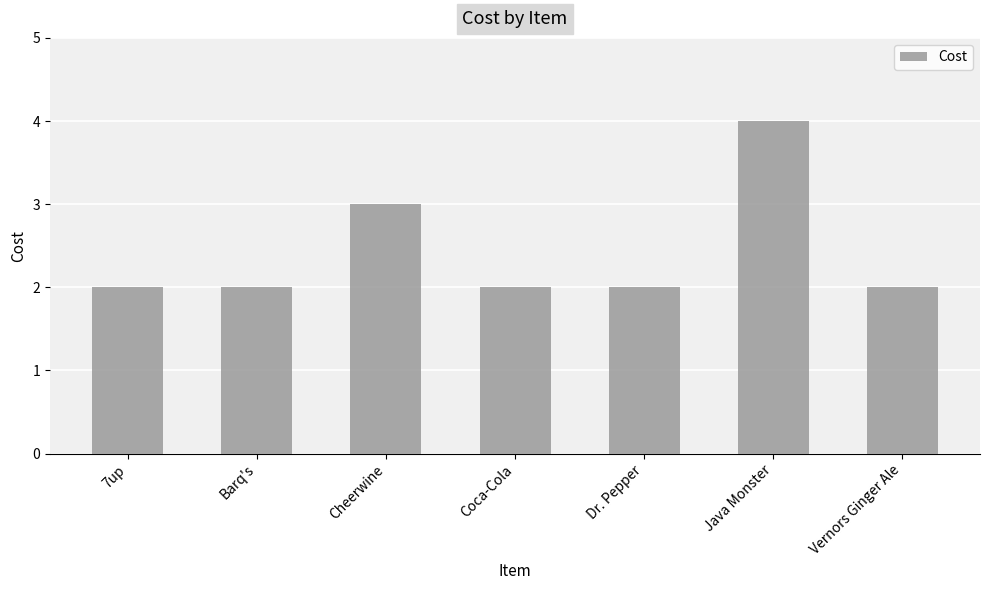

Reading left to right, extract all data points from this chart.

2	2	3	2	2	4	2